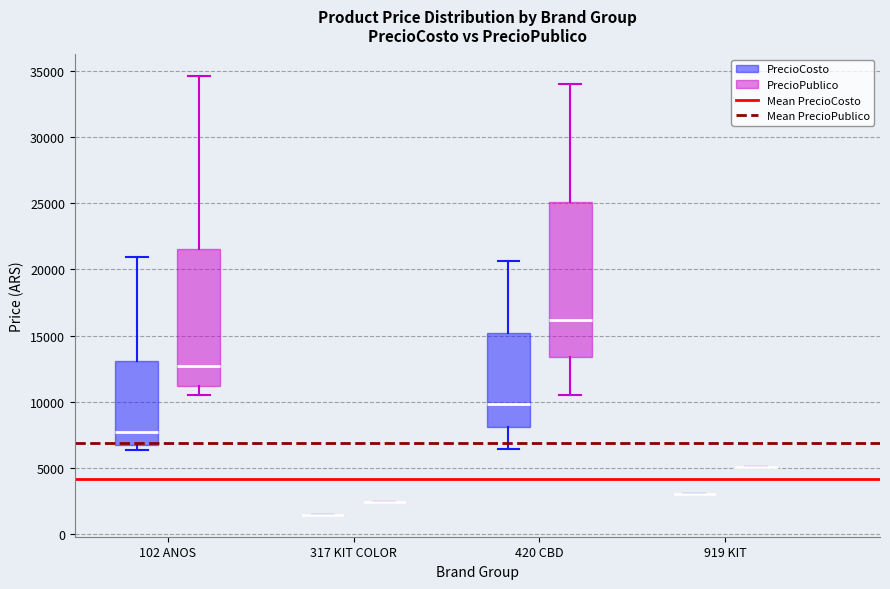

Which box is the tallest, from its lower edge to its upper edge?

420 CBD (PrecioPublico)